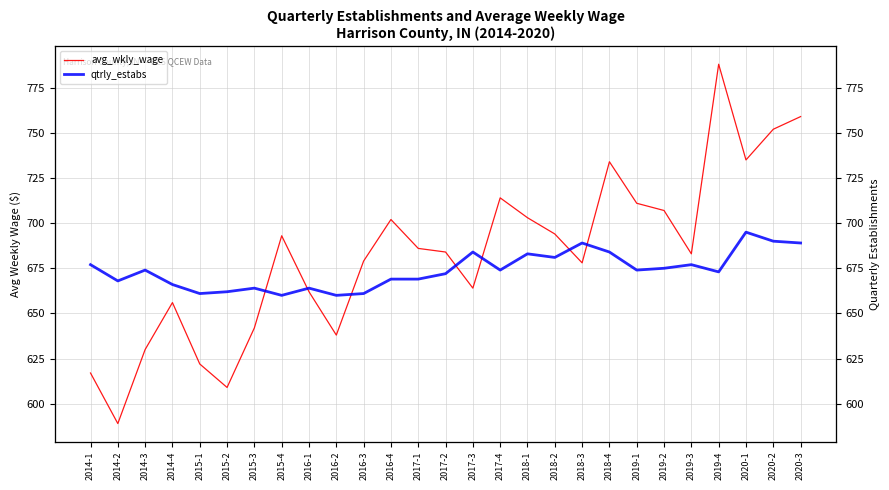

Where is the first local minimum for avg_wkly_wage?

2014-2